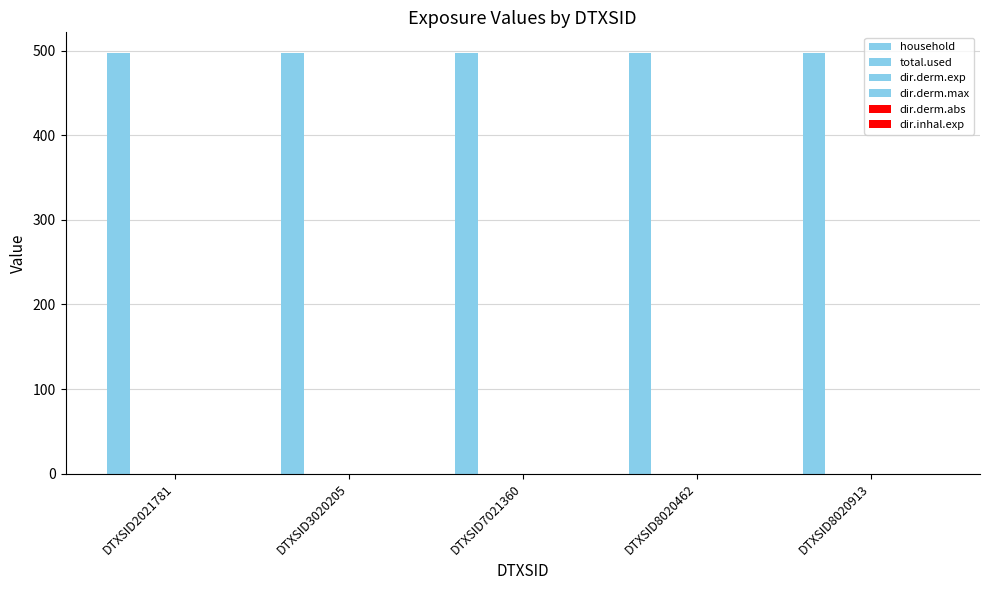

List the labels in order of dir.derm.abs value, largest first.

DTXSID2021781, DTXSID3020205, DTXSID7021360, DTXSID8020462, DTXSID8020913